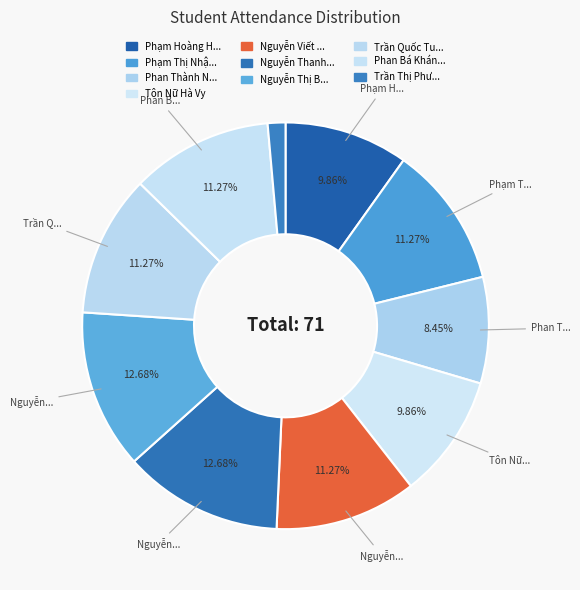

To the nearest percent, what is the difference between the largest and smallest slice percentages?

11%